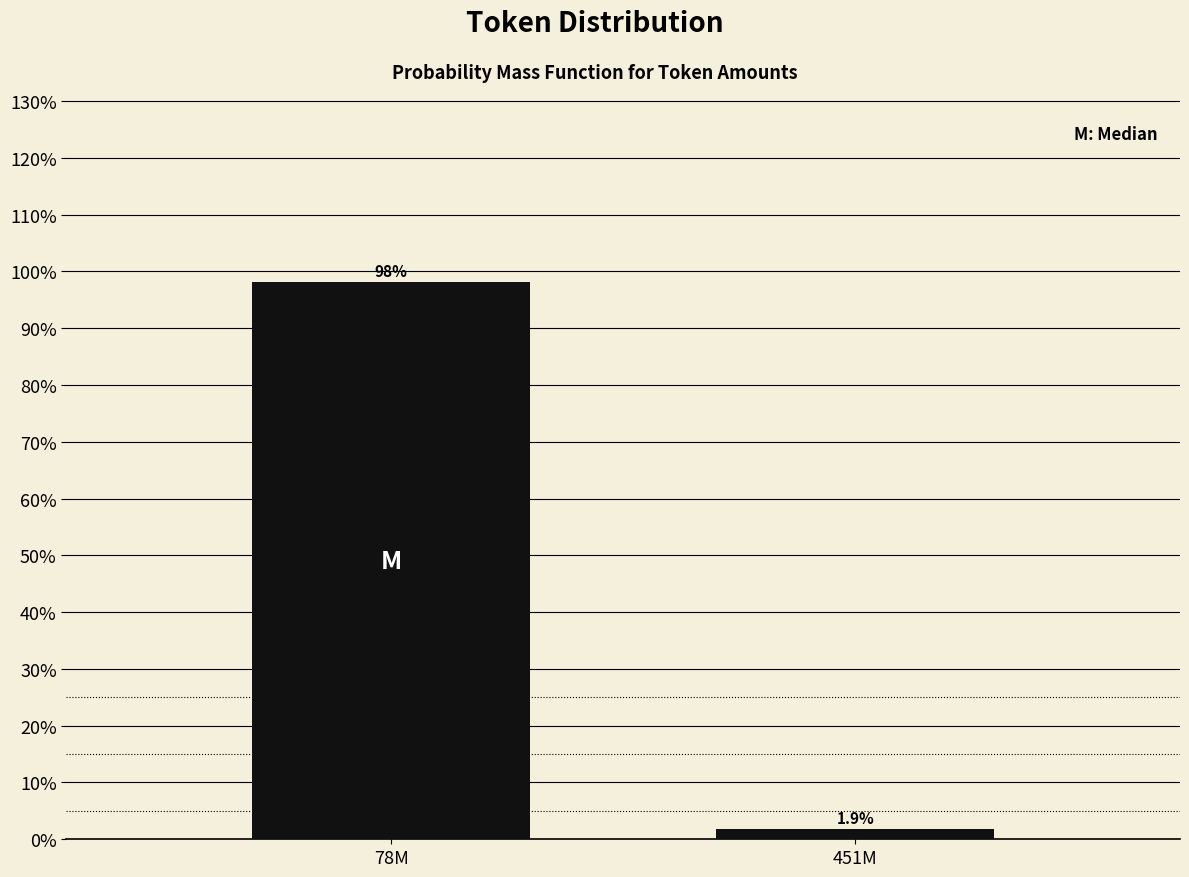

Reading right to left, extract all data points from this chart.

1.9	98.1